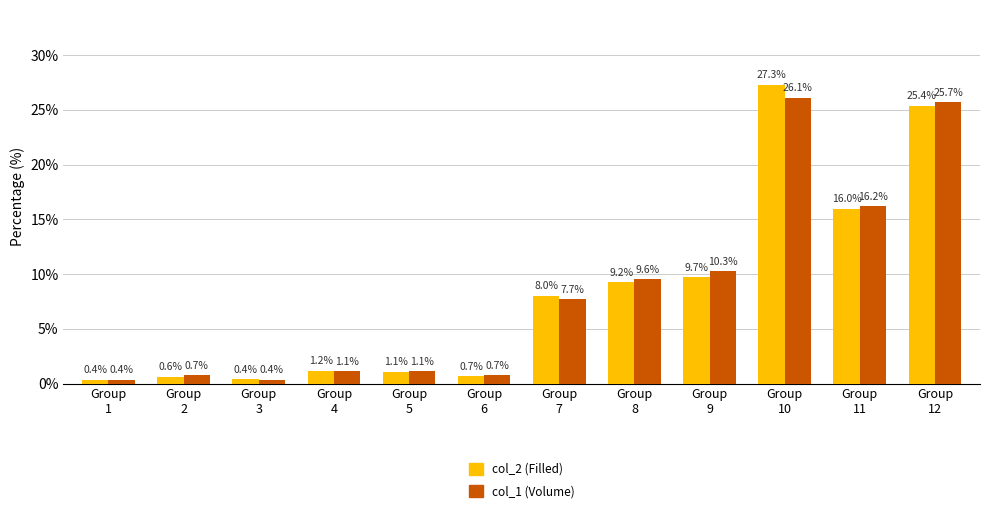

Where does the col_1 (Volume) series first go above 7?

Group
7